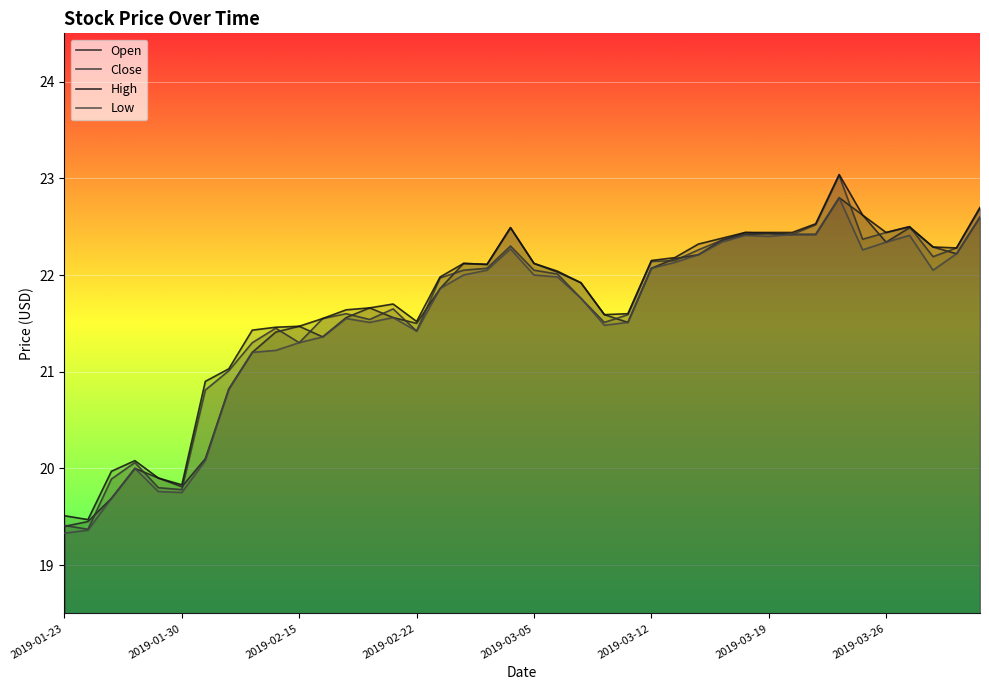

Where is the first local minimum for High?

2019-01-30